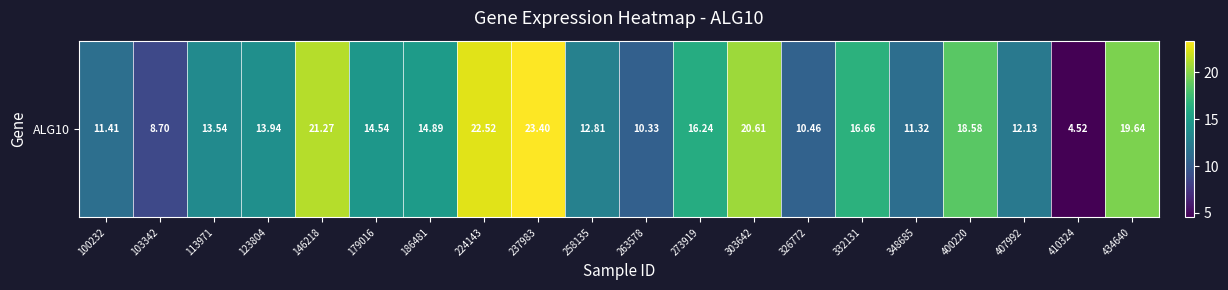

At which label is the value closest to 13?

258135